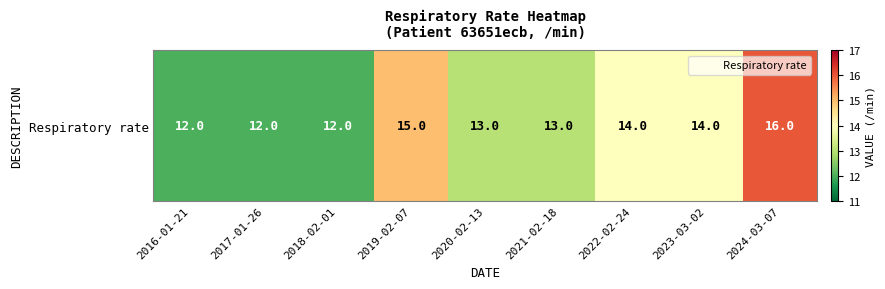

What is the change in value from 2016-01-21 to 2021-02-18?

+1